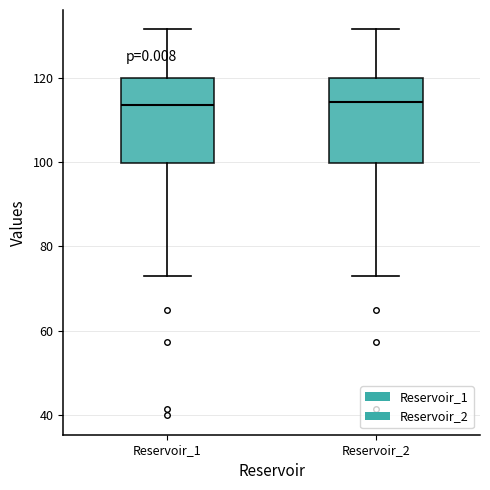

Reading left to right, transcribe this box plot: for each box, give where its median line is, the range the box spans, and where its two whiskers end, as read against the y-axis. The values are not printed on the chart, so give them approximately, as read against the axis.

Reservoir_1: median 114, box 100 to 120, whiskers 72 to 132
Reservoir_2: median 114, box 100 to 120, whiskers 72 to 132